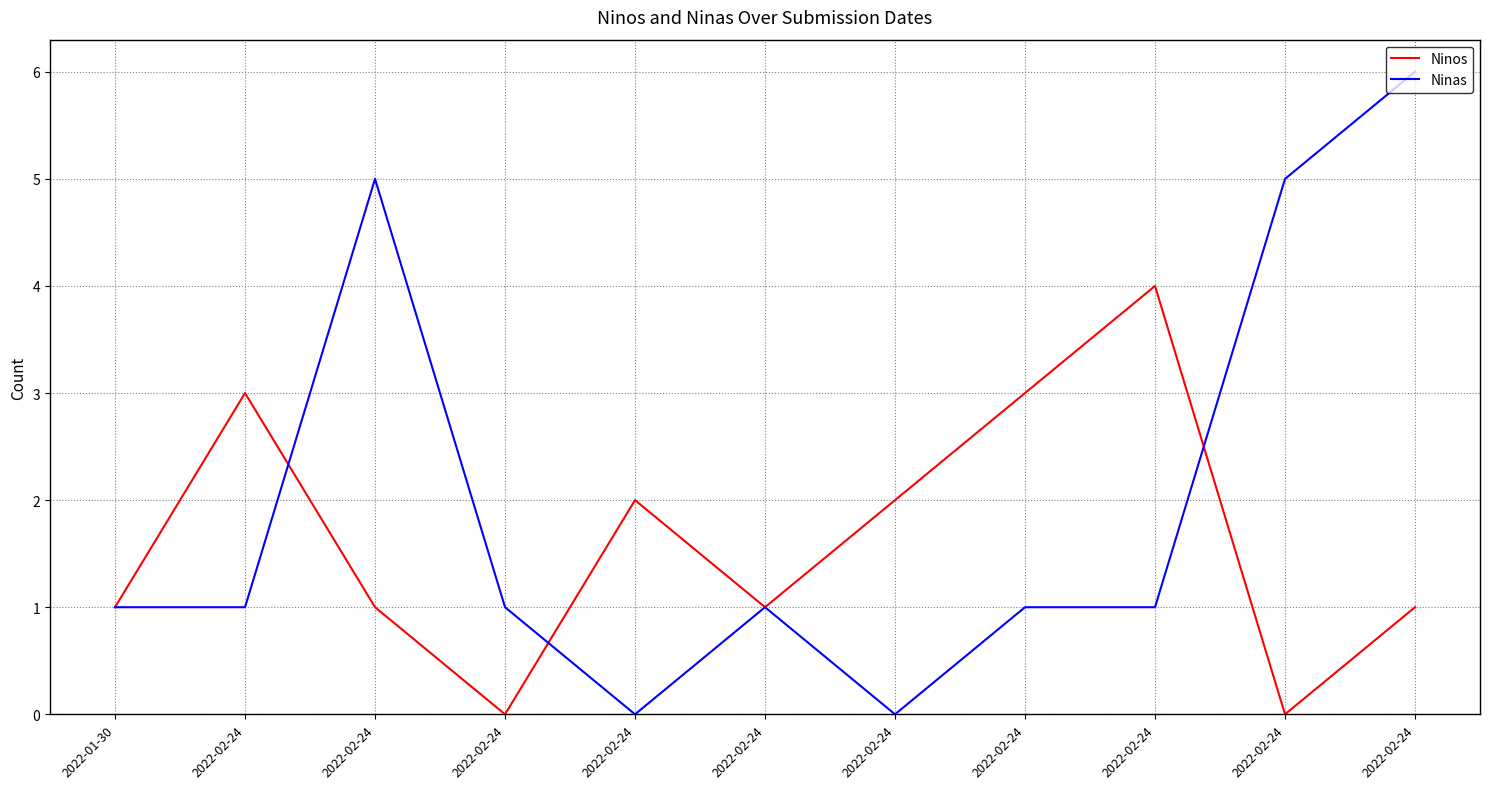

Does the chart display data point markers on the line(s)?

No